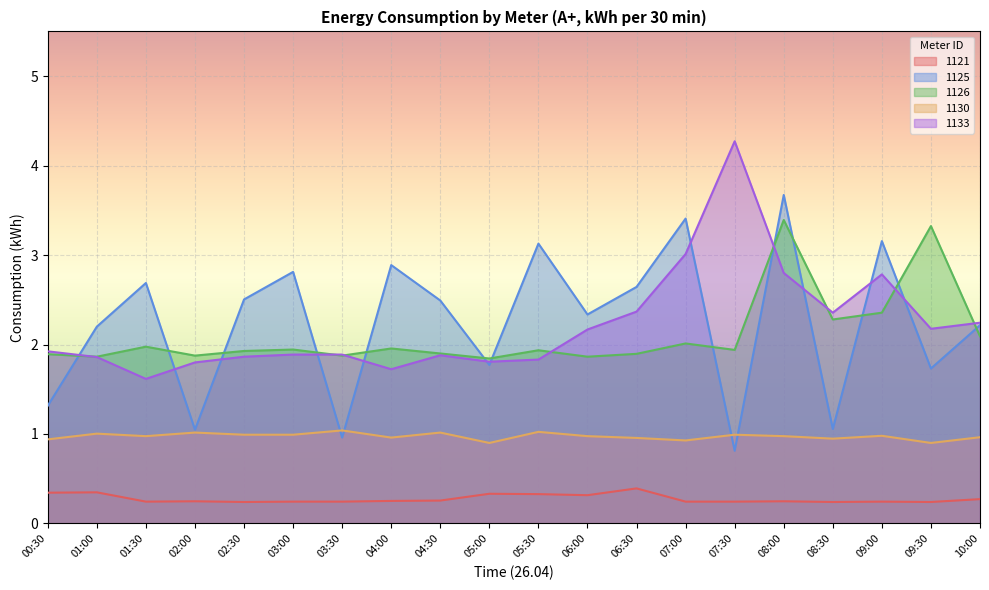

True or false: 1121 and 1133 intersect in this chart.

False